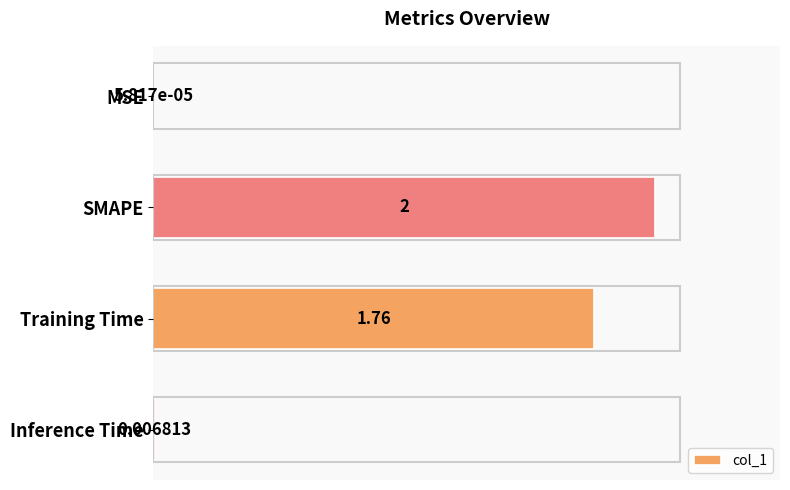

At which label is the value closest to 1?

Training Time